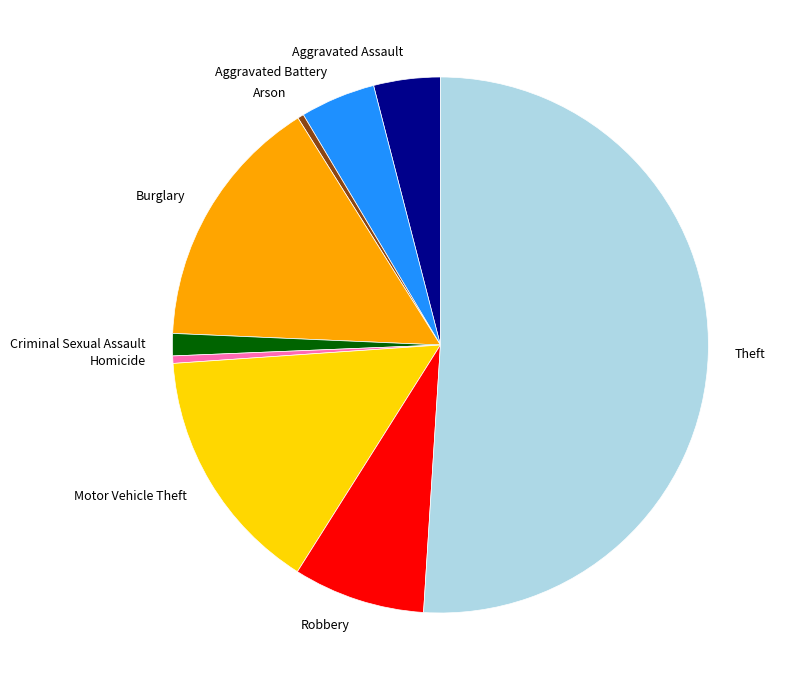

How many segments does this pie chart have?

9